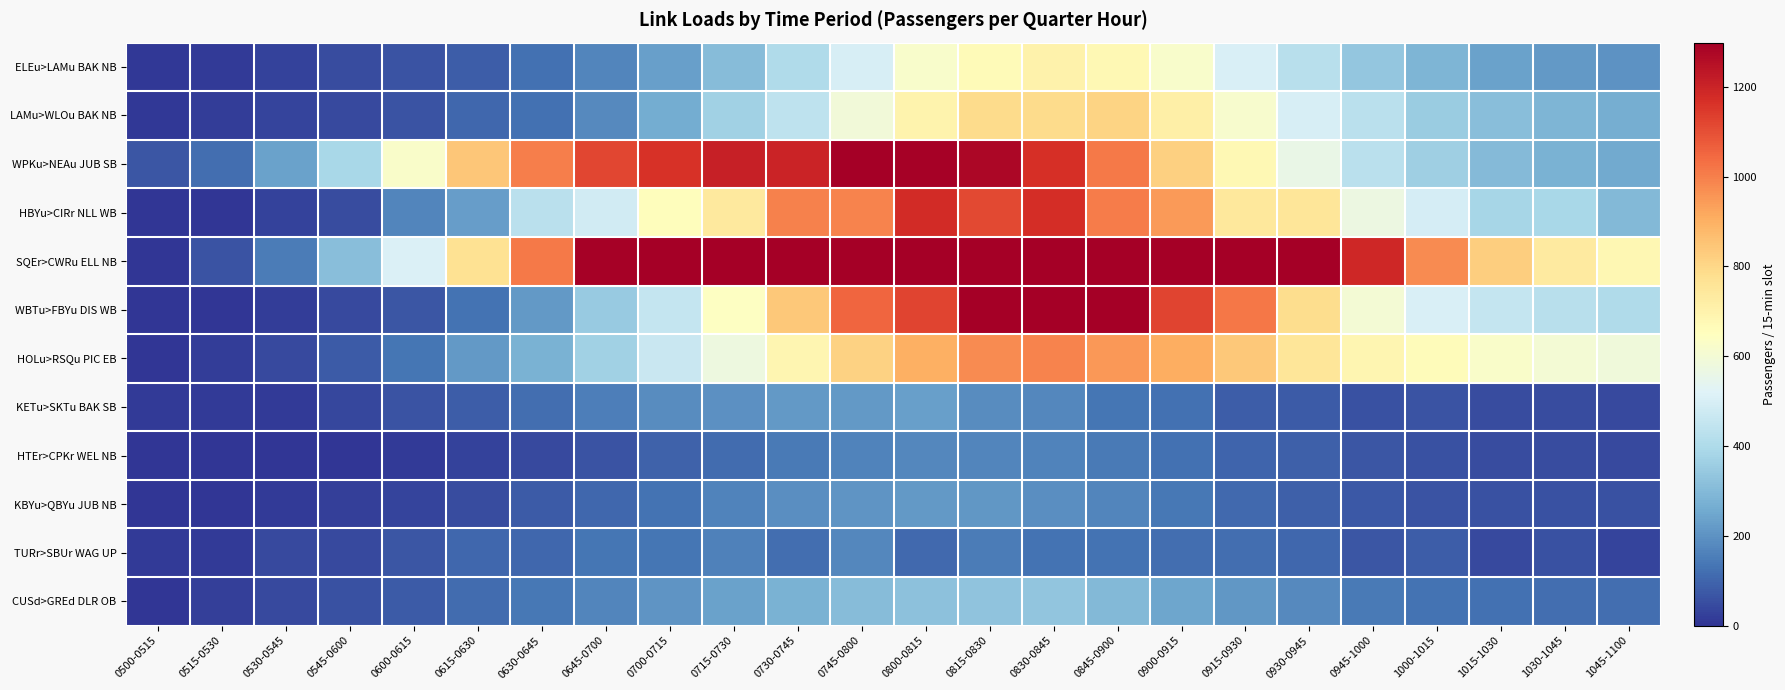

At how many categories does at least one series exceed 1238?

12